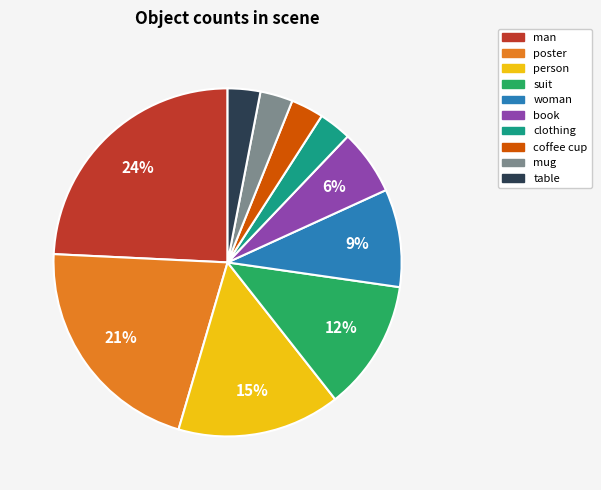

To the nearest percent, what portion does woman represent?

9%